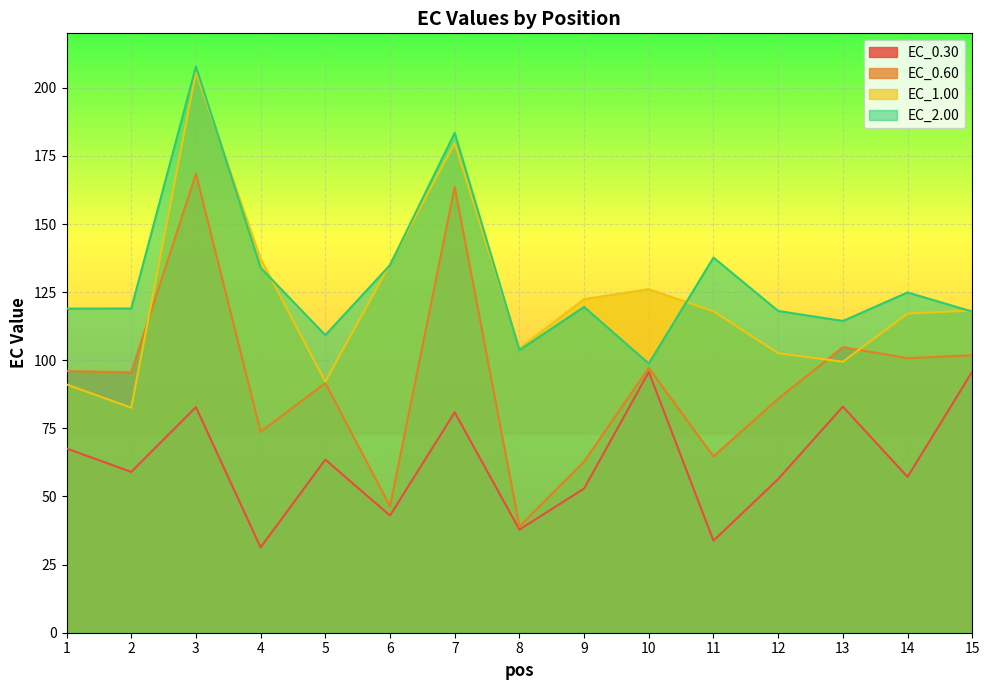

Between 4 and 5, which series saw the biggest shift?

EC_1.00